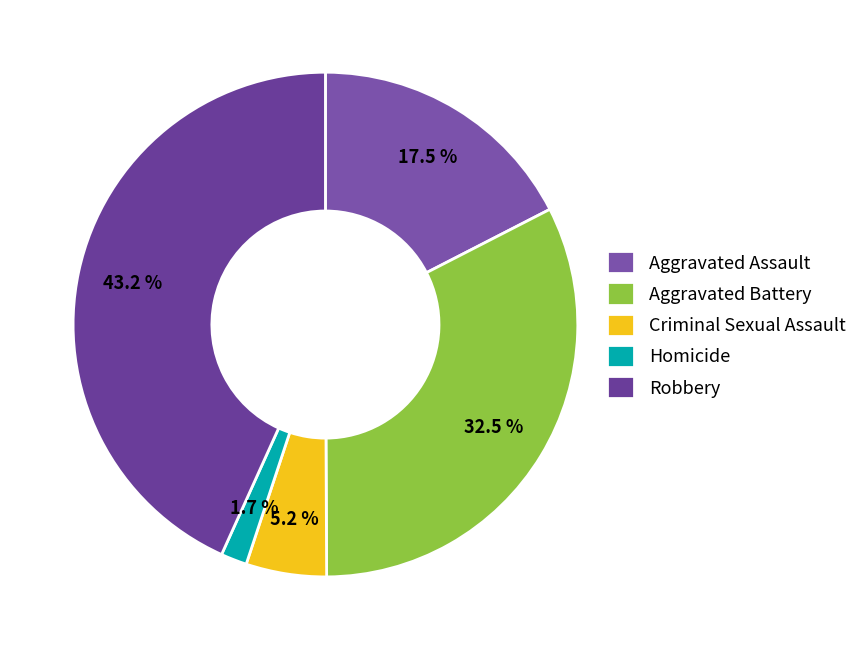

Count the number of slices in the pie.

5